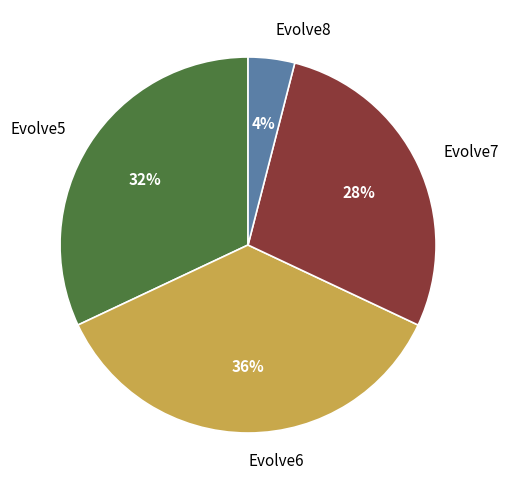

Between Evolve7 and Evolve8, which is larger?

Evolve7